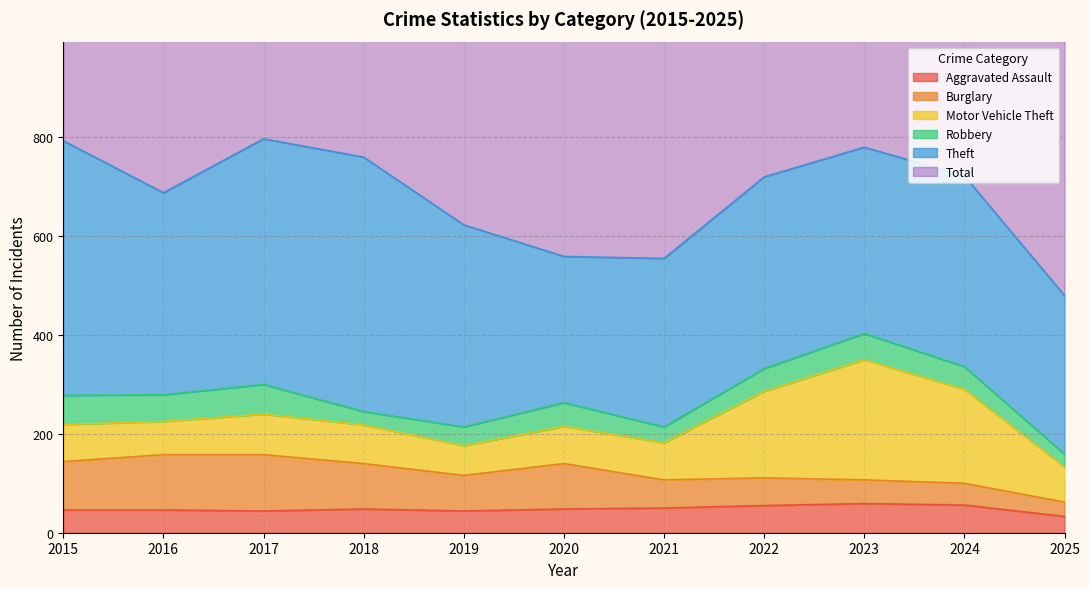

What is the average value of the Robbery series?

44